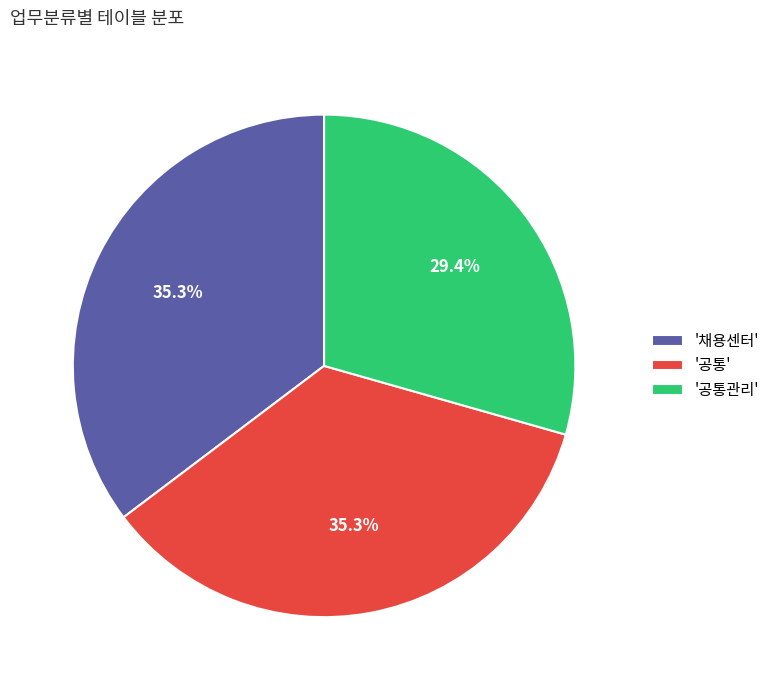

To the nearest percent, what is the average slice percentage?

33%